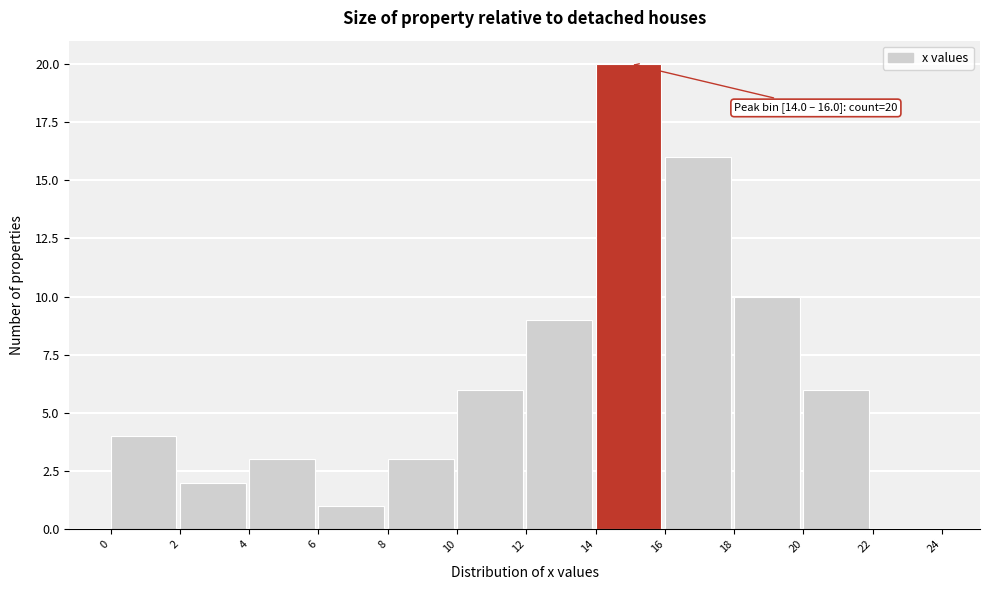

Over which range of the x-axis is the bar tallest?

14 to 16